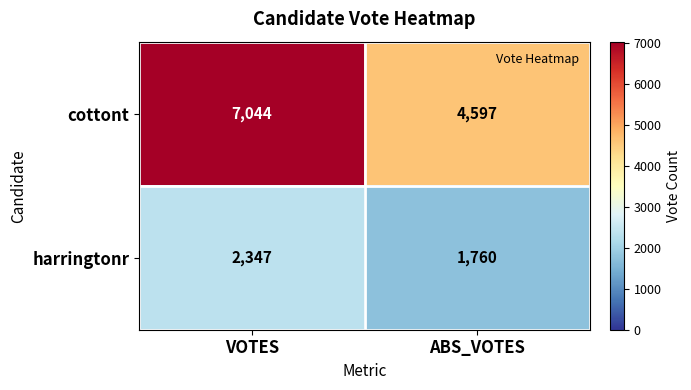

Count the number of data series in this chart.

2